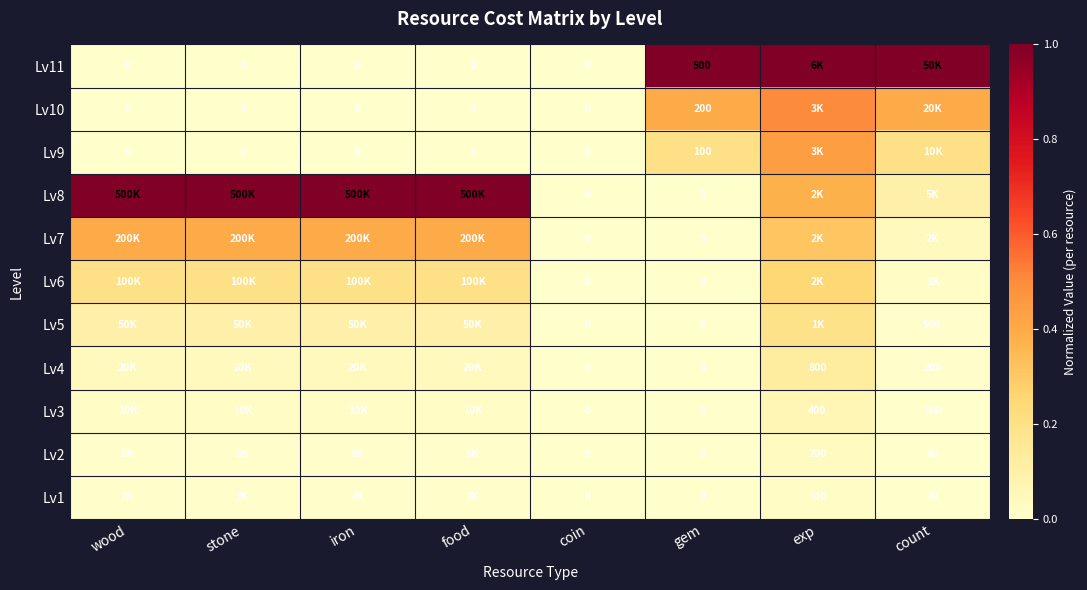

How many positive values does the Lv7 series have?

6